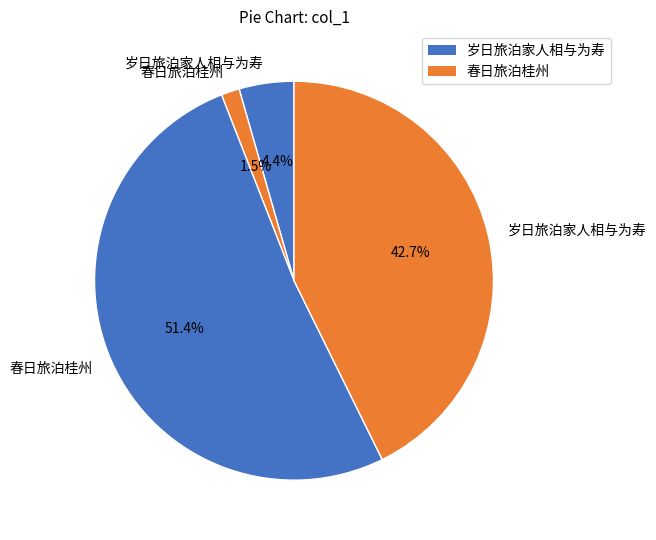

Rank the categories by value from highest to lowest.

春日旅泊桂州, 岁日旅泊家人相与为寿, 岁日旅泊家人相与为寿, 春日旅泊桂州